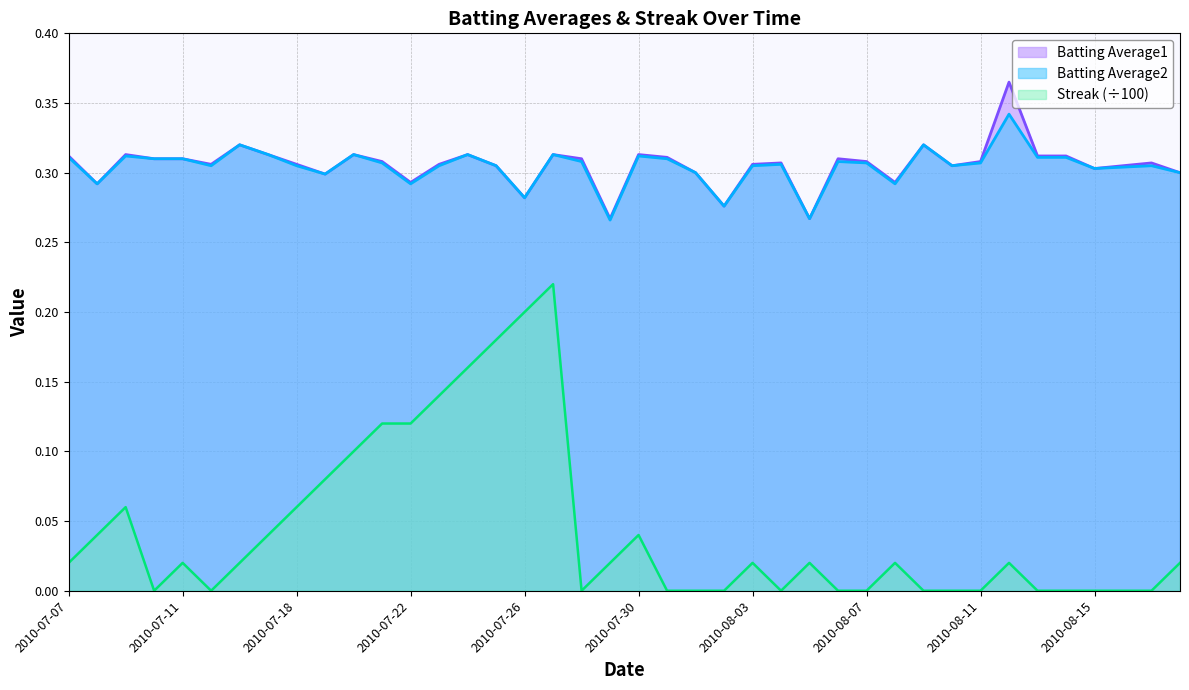

True or false: Batting Average1 and Batting Average2 intersect in this chart.

False